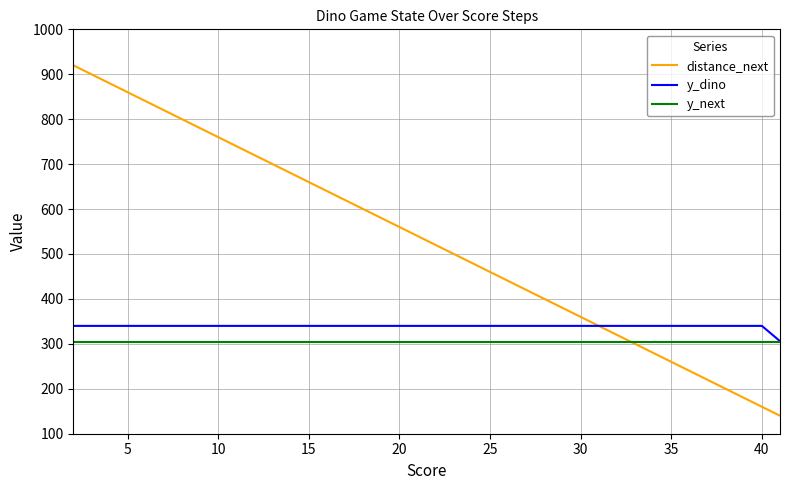

Which series has the largest total across all categories?

distance_next